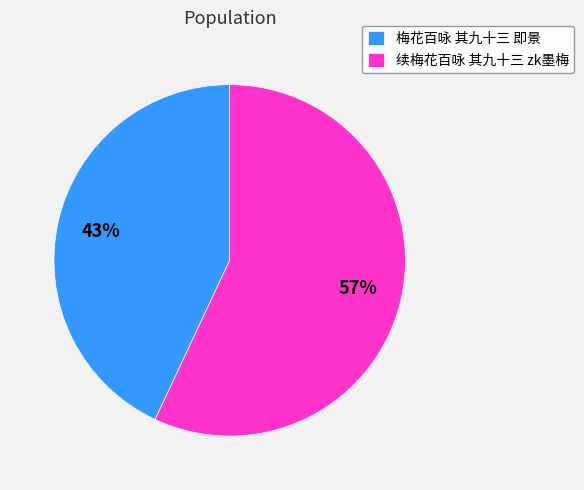

Is there a majority slice in this chart?

Yes